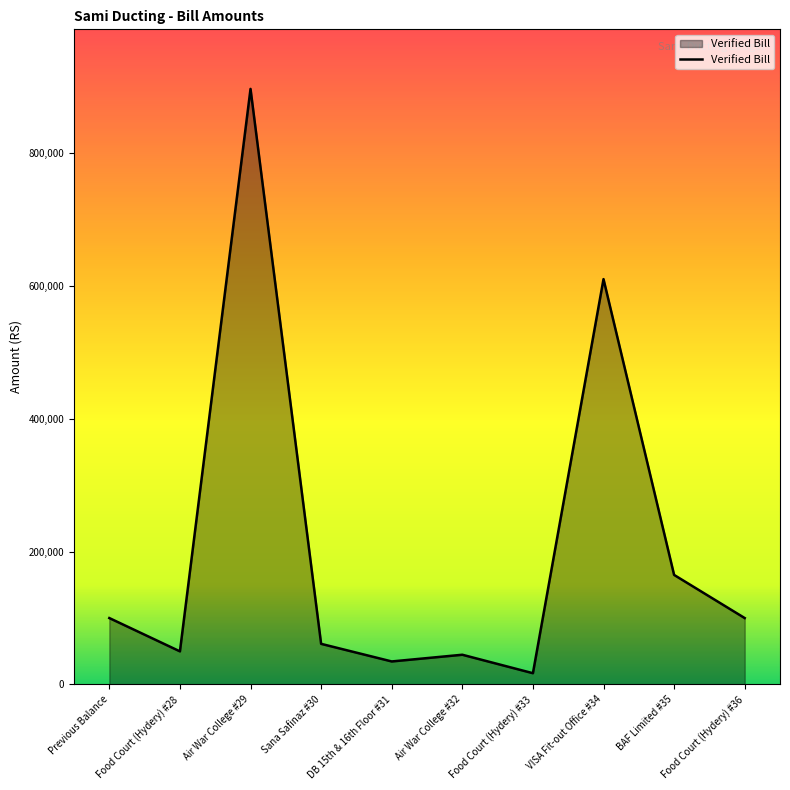

What is the minimum value shown in the chart?

16940